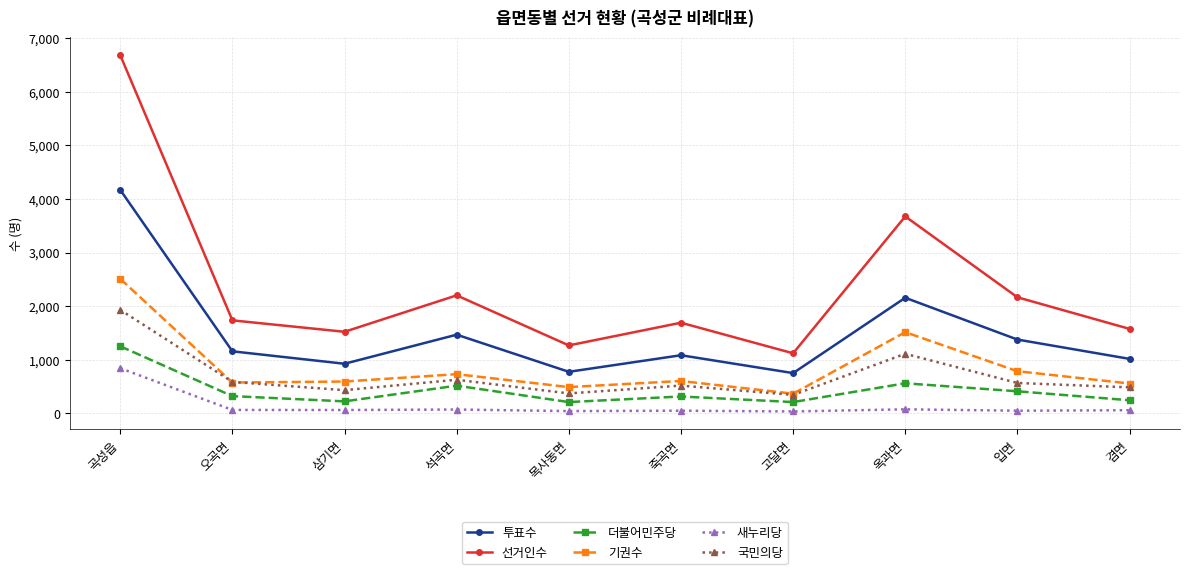

Count the number of categories in the chart.

10